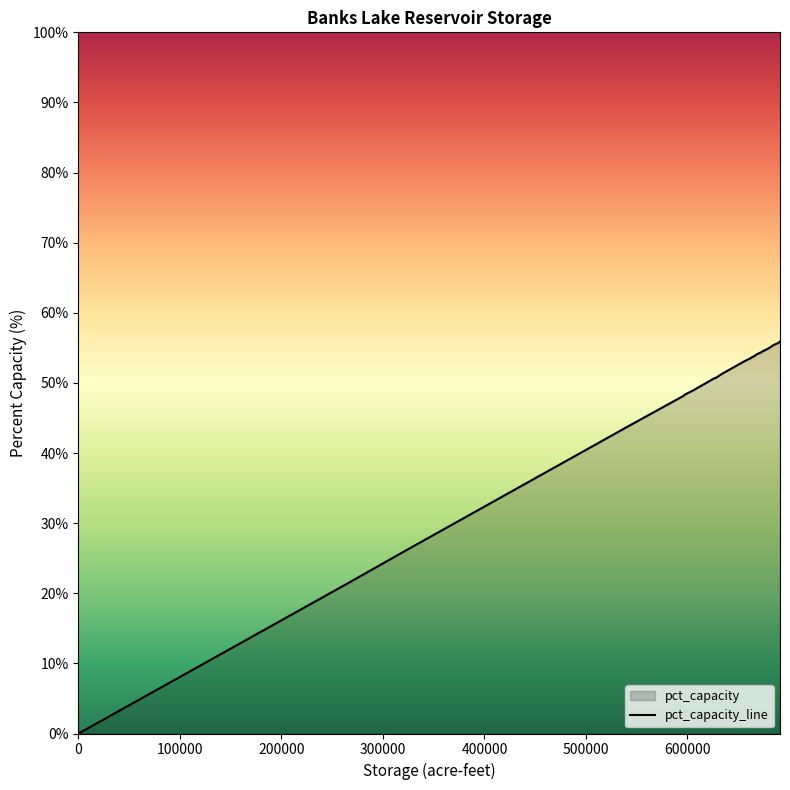

How many values exceed 50?

21